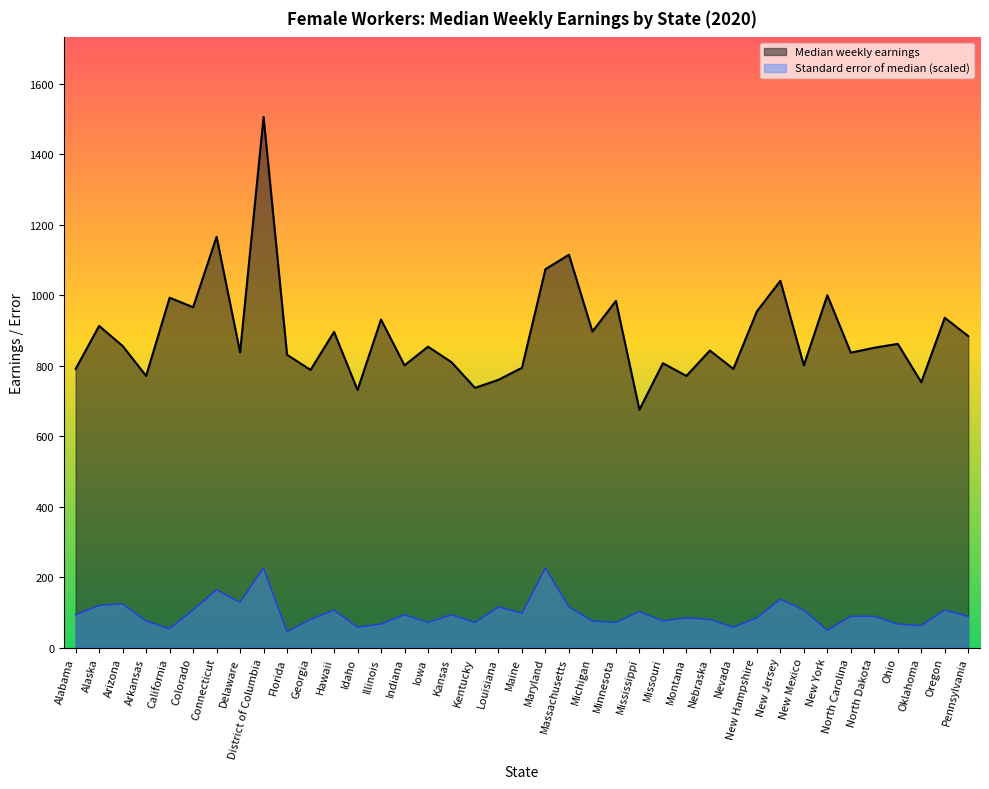

True or false: Median weekly earnings and Standard error of median (scaled) intersect in this chart.

False